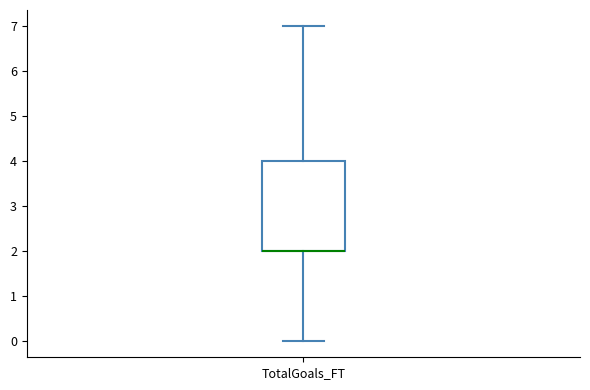

Where does the lower whisker of the box for TotalGoals_FT end on the y-axis? The values are not printed on the chart, so give them approximately, as read against the axis.

0